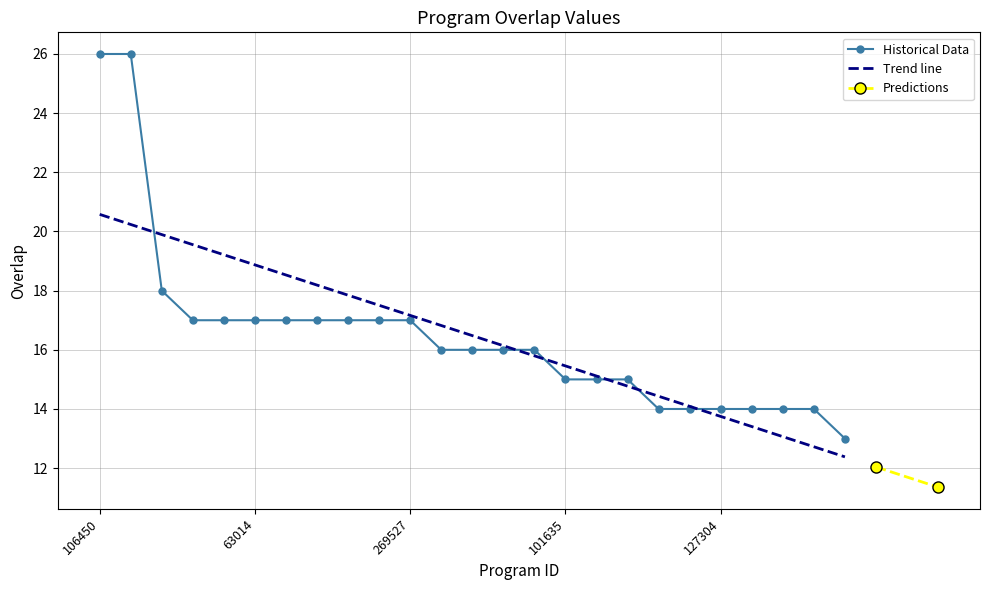

List the labels in order of value, largest first.

106450, 168049, 168076, 25242, 62727, 63014, 127677, 168055, 168073, 213234, 269527, 36552, 36583, 96491, 162345, 101635, 132390, 280569, 3570, 69102, 127304, 135072, 169712, 262343, 1202